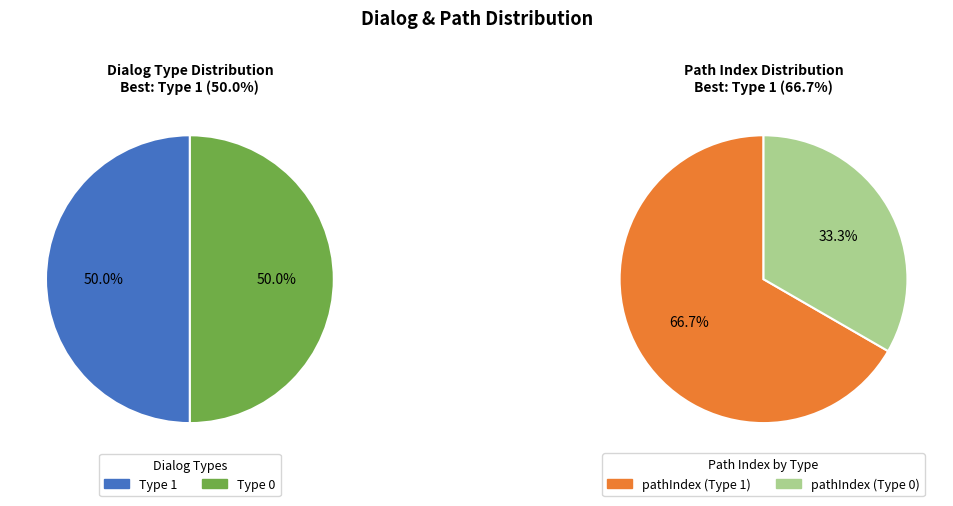

Does any single category account for the majority?

Yes